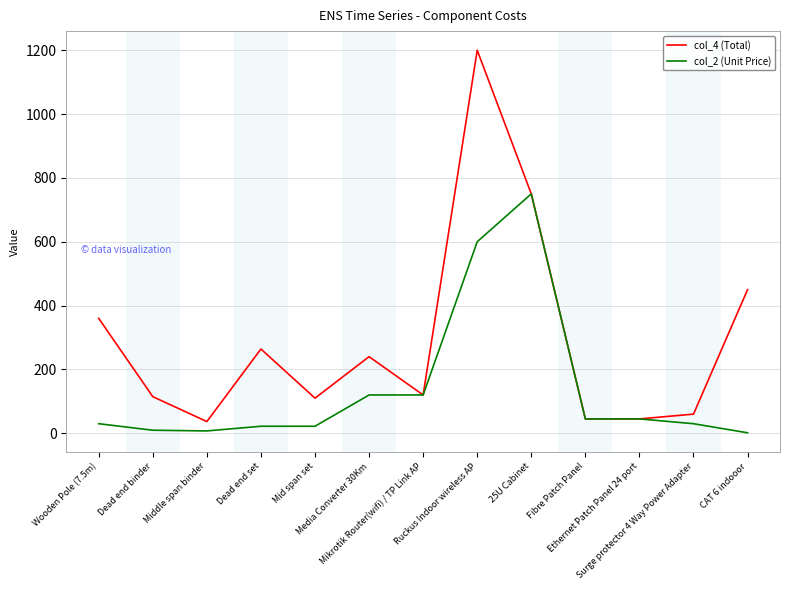

True or false: col_2 (Unit Price) has a value of 30.0 at Surge protector 4 Way Power Adapter.

True